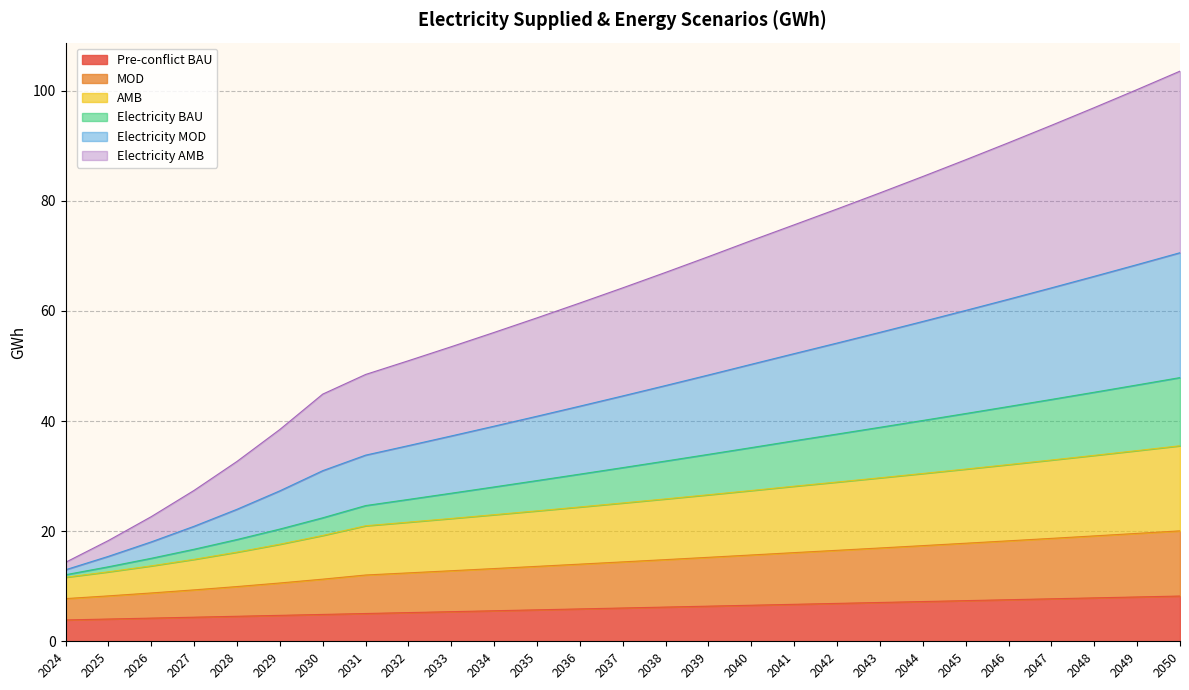

Is the value of Electricity MOD at 2024 greater than the value of Electricity BAU at 2042?

No